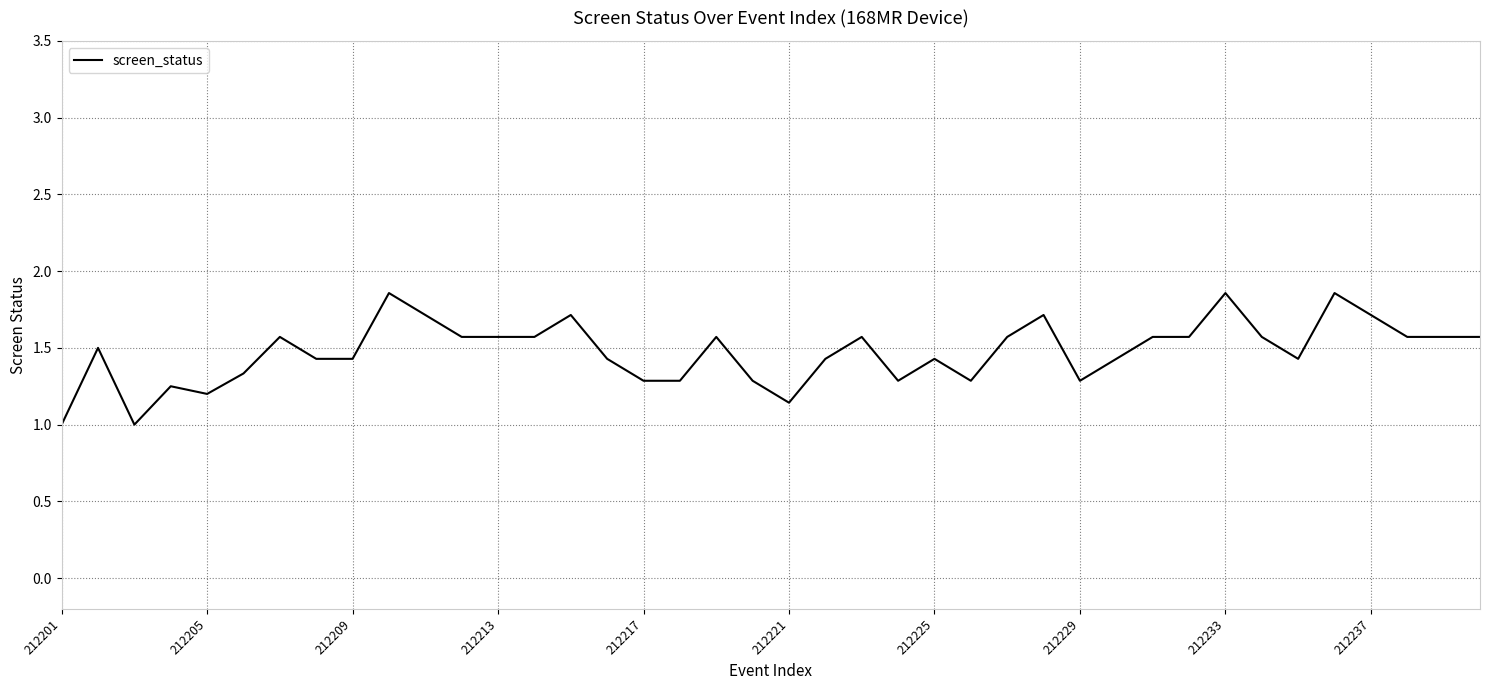

What is the minimum value shown in the chart?

1.0